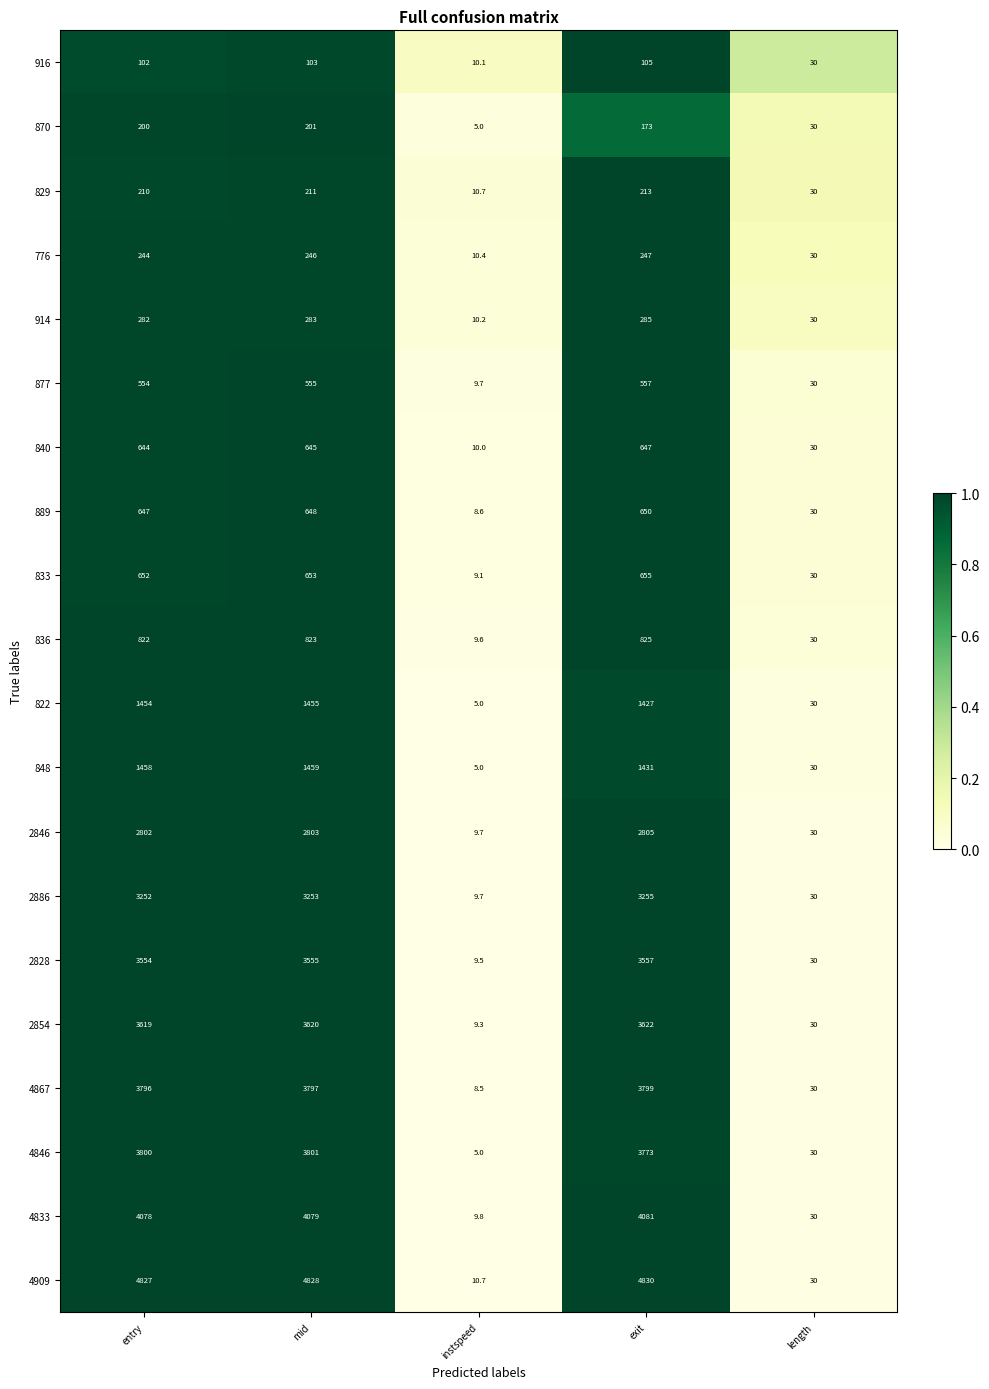

List the series in order of their peak value, highest first.

4909, 4833, 4846, 4867, 2854, 2828, 2886, 2846, 848, 822, 836, 833, 889, 840, 877, 914, 776, 829, 870, 916